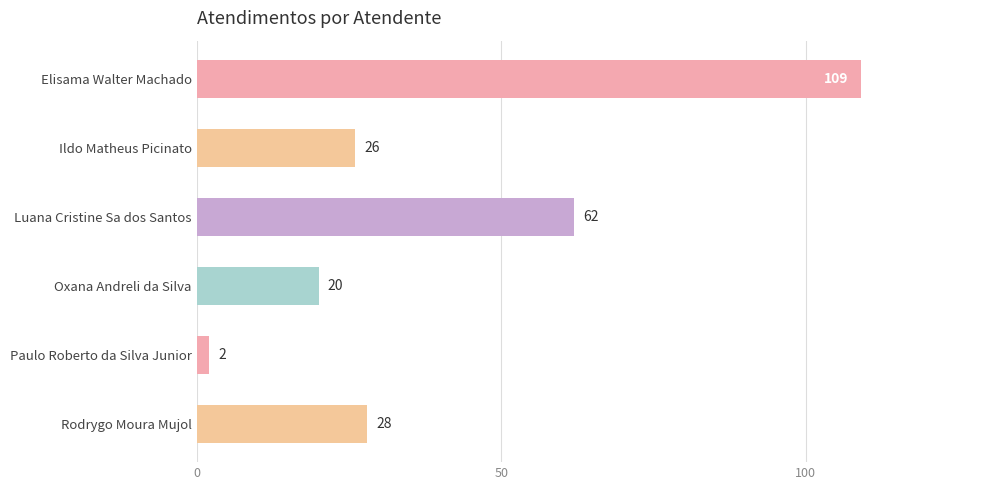

What is the change in value from Ildo Matheus Picinato to Oxana Andreli da Silva?

-6